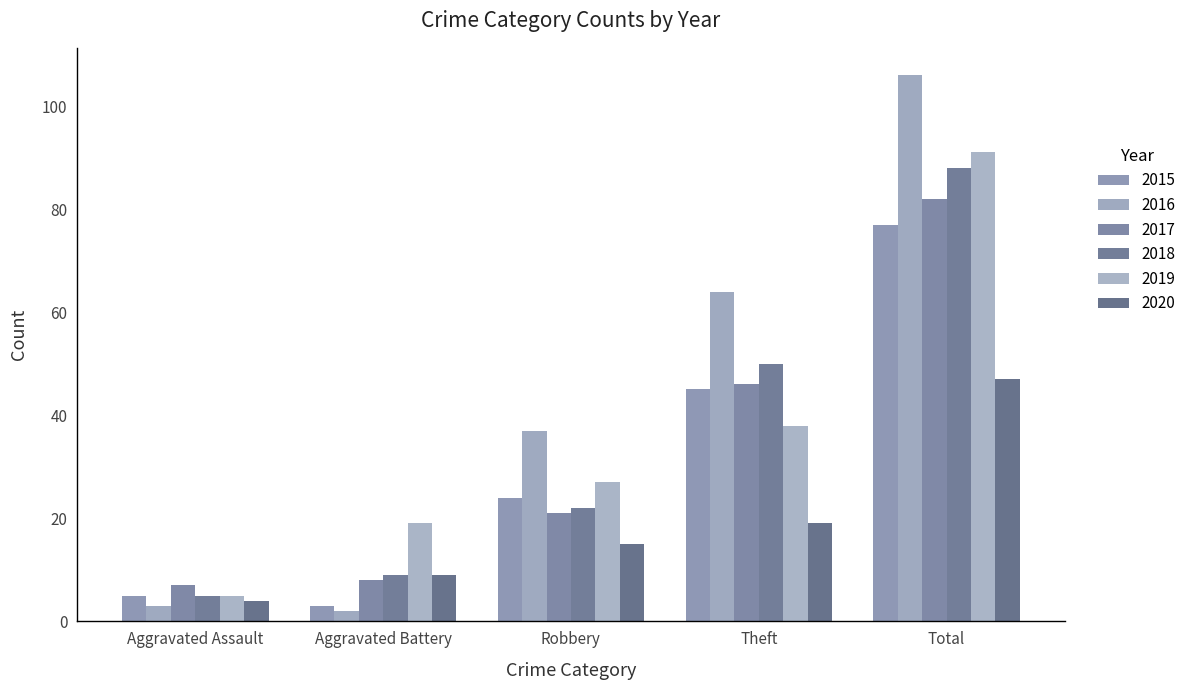

At Aggravated Assault, list the series in order from smallest to largest.

2016, 2020, 2015, 2018, 2019, 2017